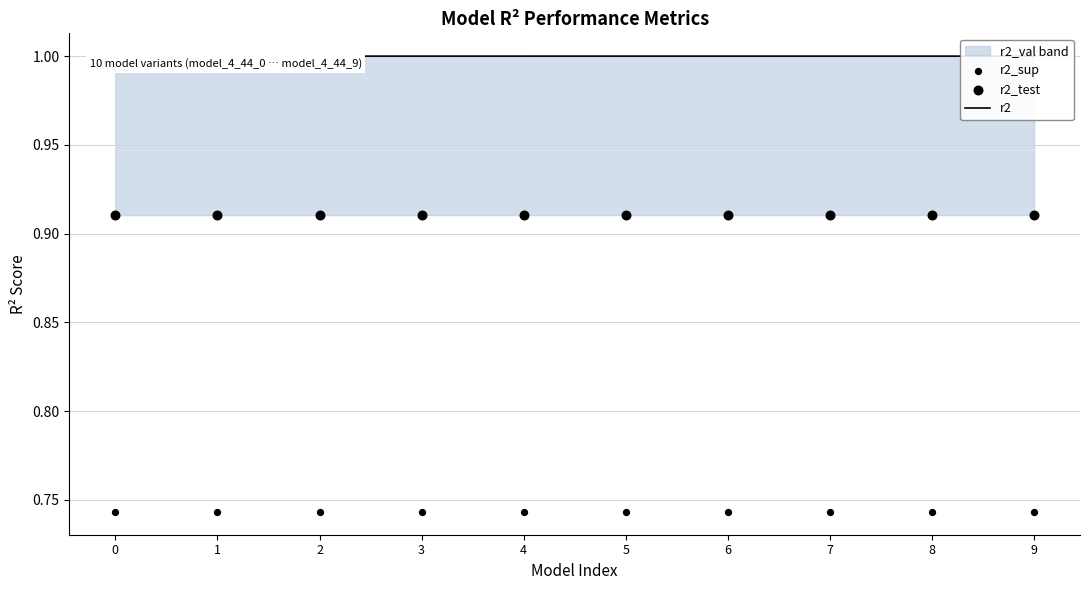

What is the total value across all series at 1?

2.7